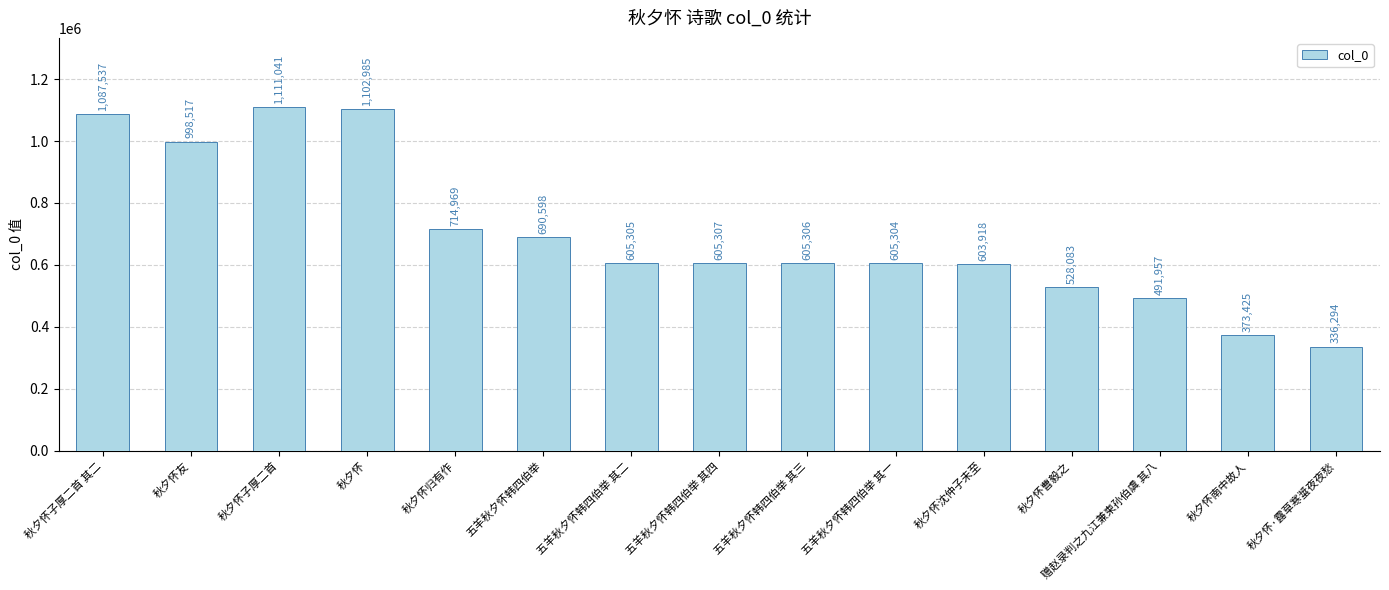

What is the average value?

697370